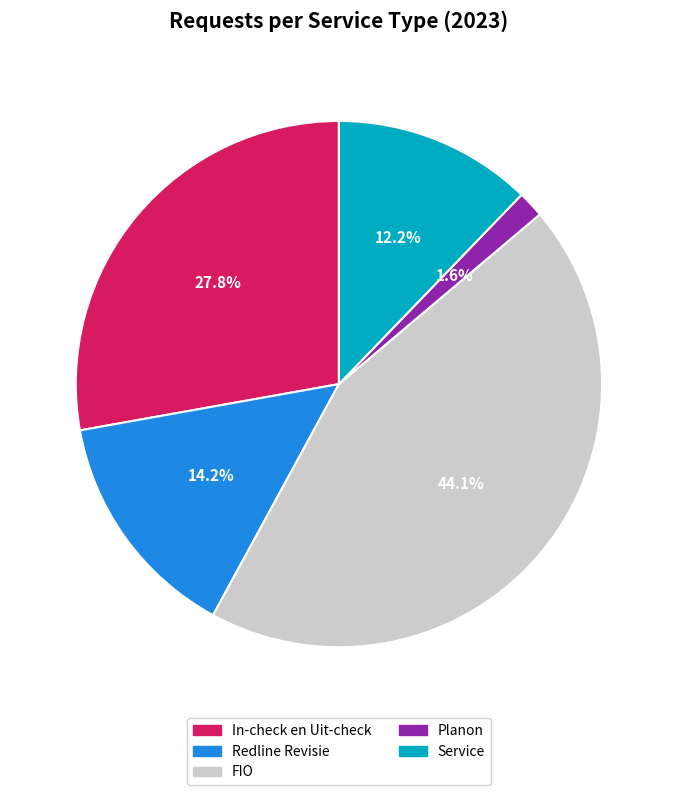

What portion of the pie excludes Planon?

98.4%